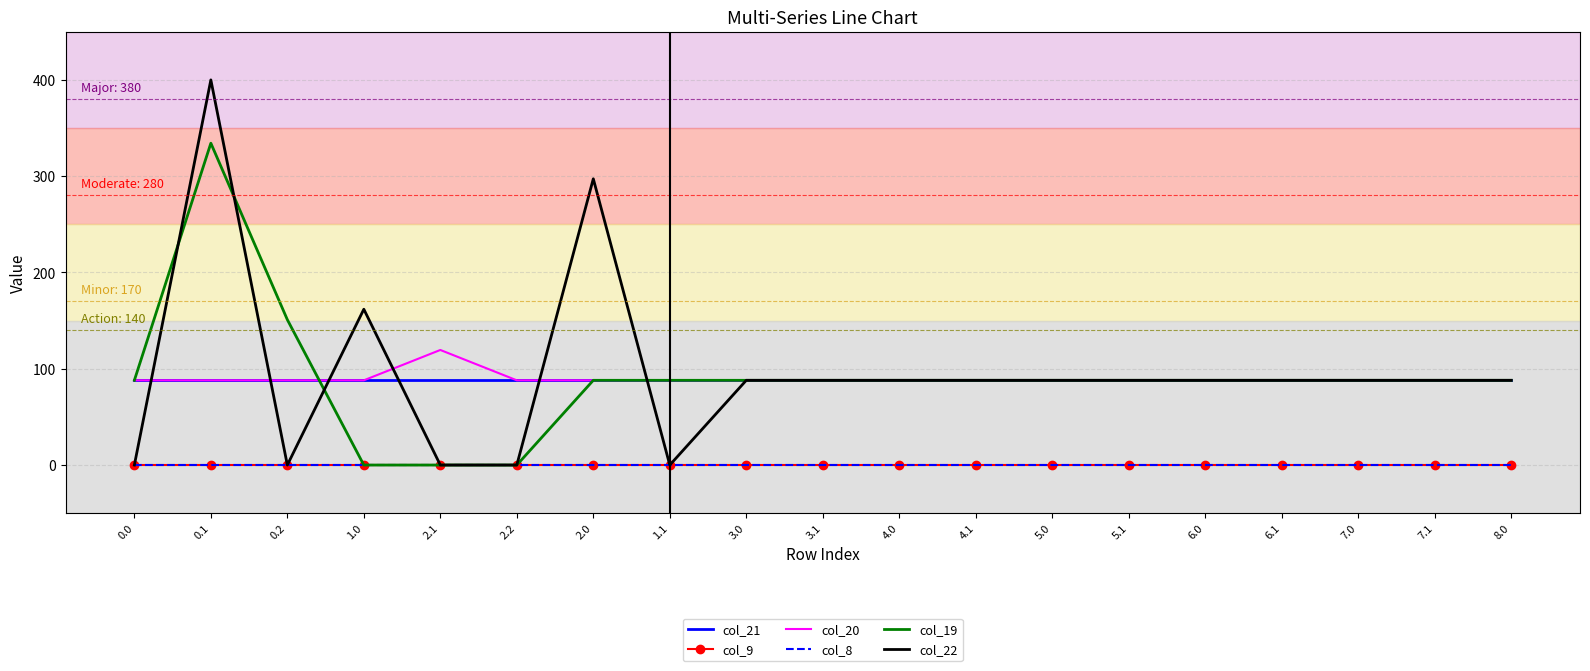

True or false: col_19 and col_8 intersect in this chart.

False